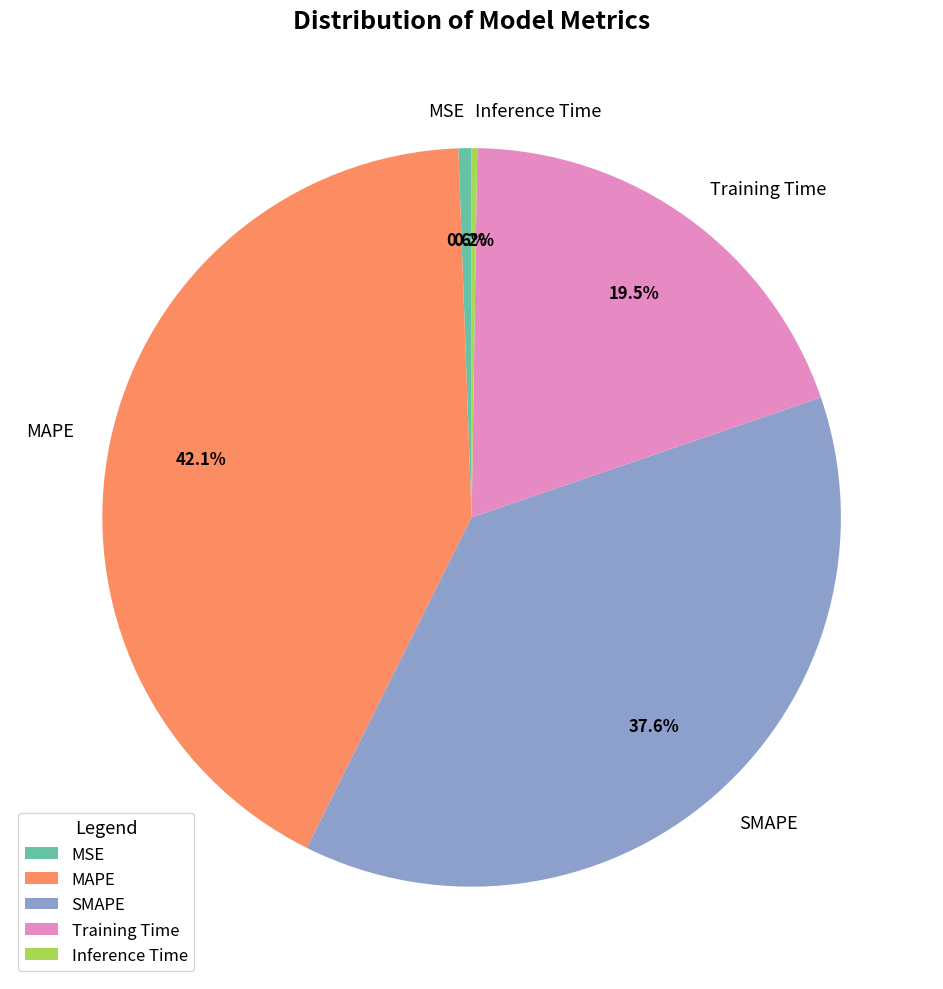

To the nearest percent, what portion does MAPE represent?

42%